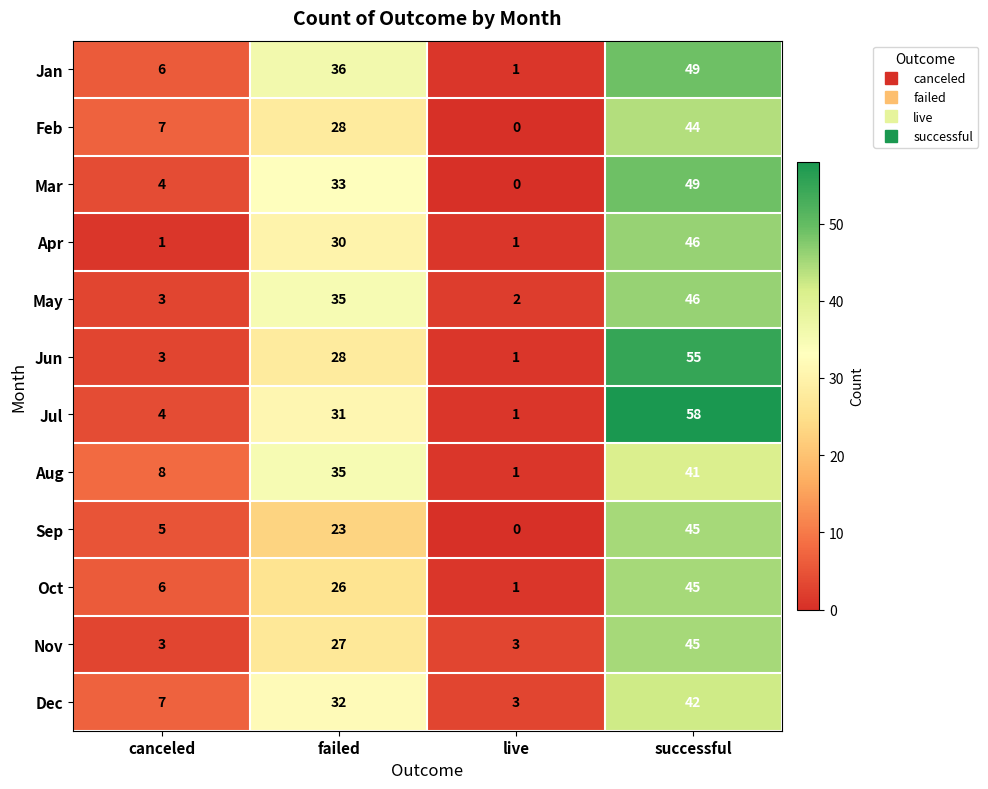

At how many categories does at least one series exceed 12?

2